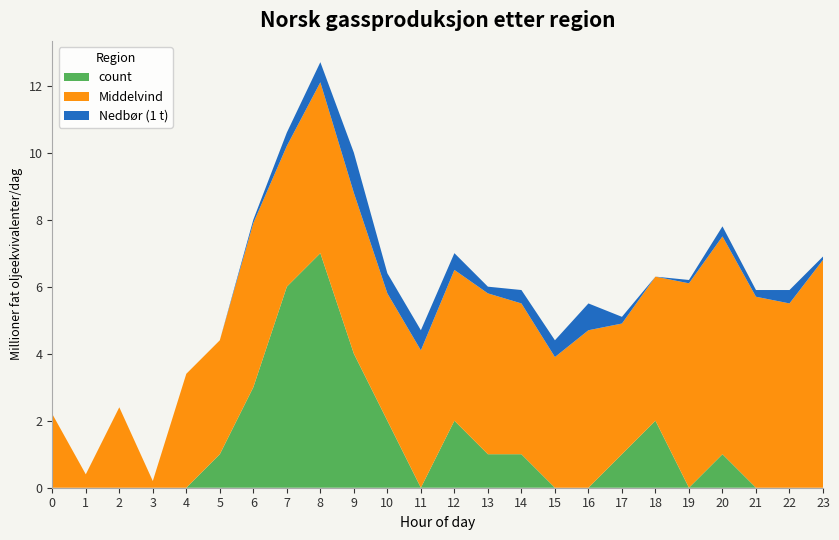

What value does the count series have at 10?

2.0